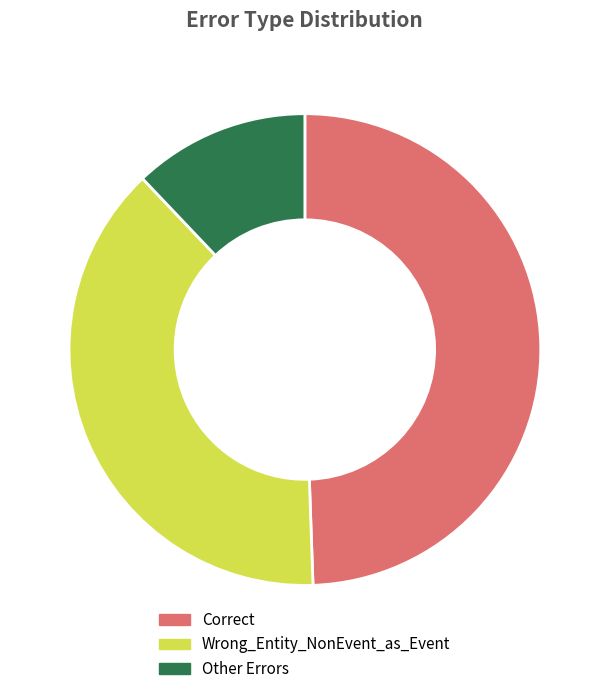

Approximately how many times larger is the value at Wrong_Entity_NonEvent_as_Event compared to Other Errors?

3.2